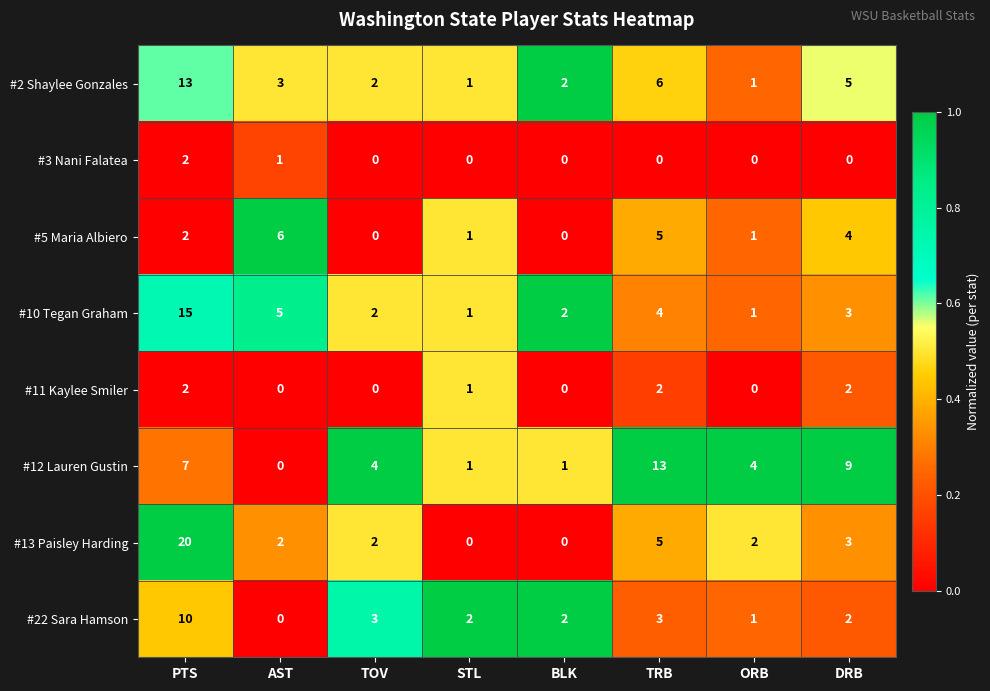

At how many categories does at least one series exceed 0?

8